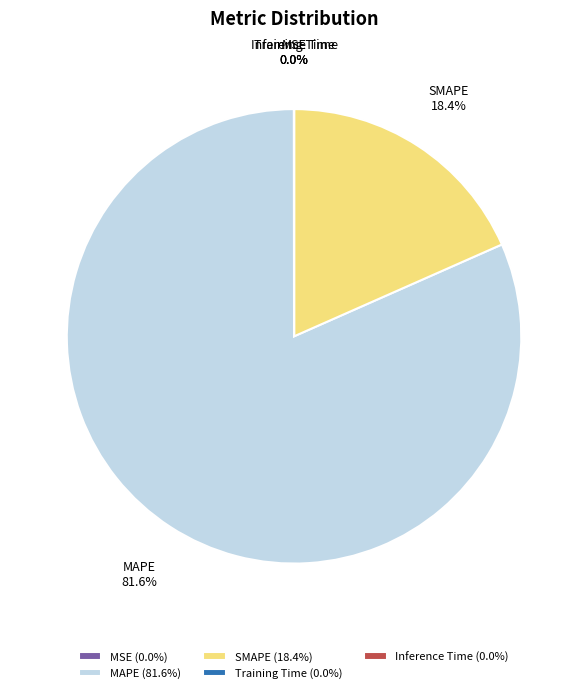

Is there any slice that represents more than half of the pie?

Yes